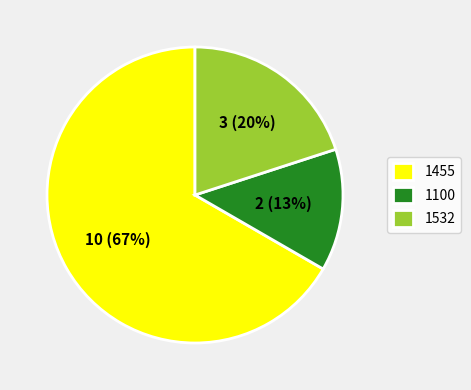

Count the number of slices in the pie.

3